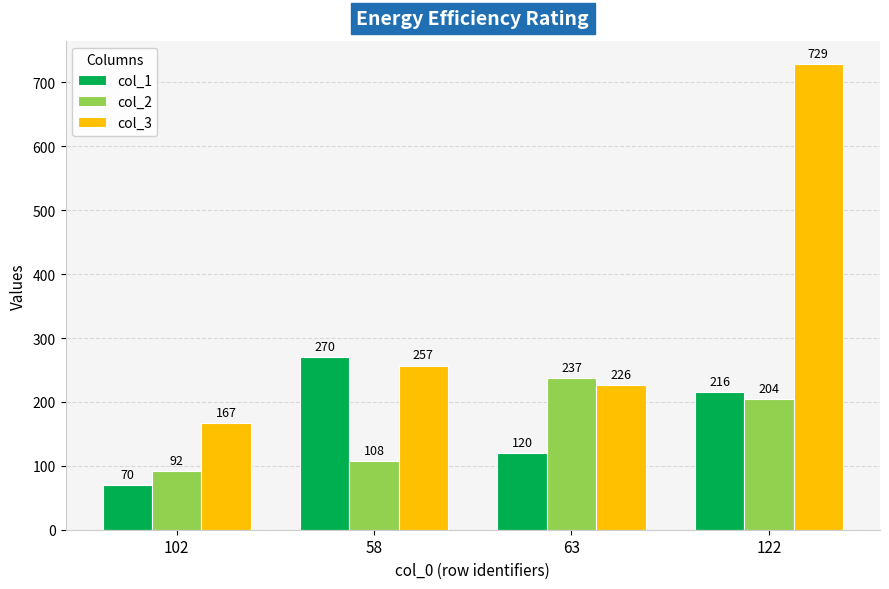

What is the difference between the highest and lowest values at 58?

162